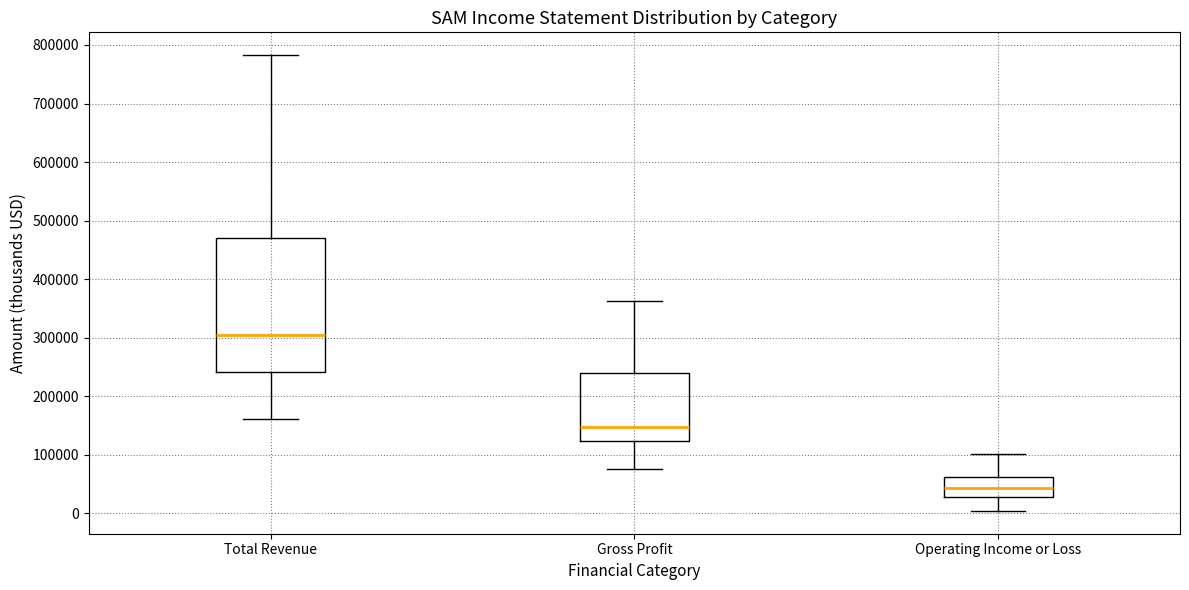

Which box's median line is the highest?

Total Revenue